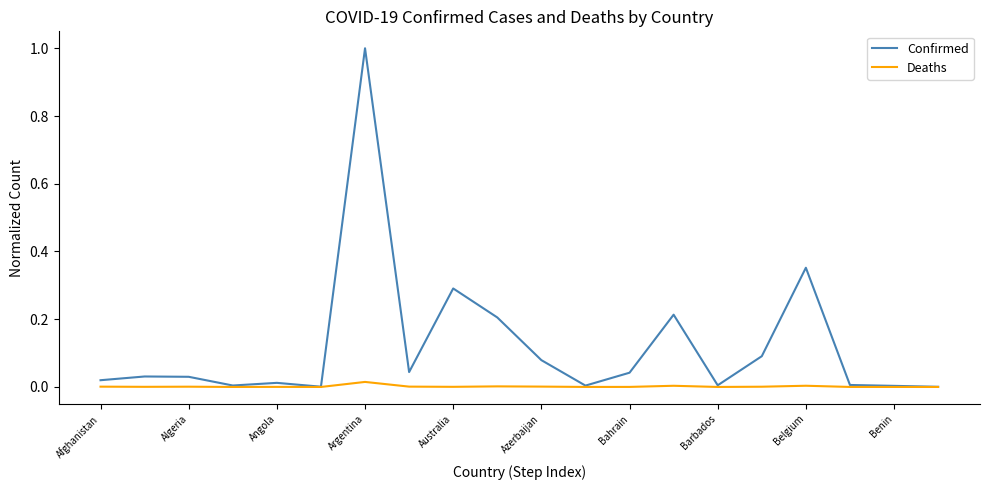

Does the chart have visible grid lines?

No